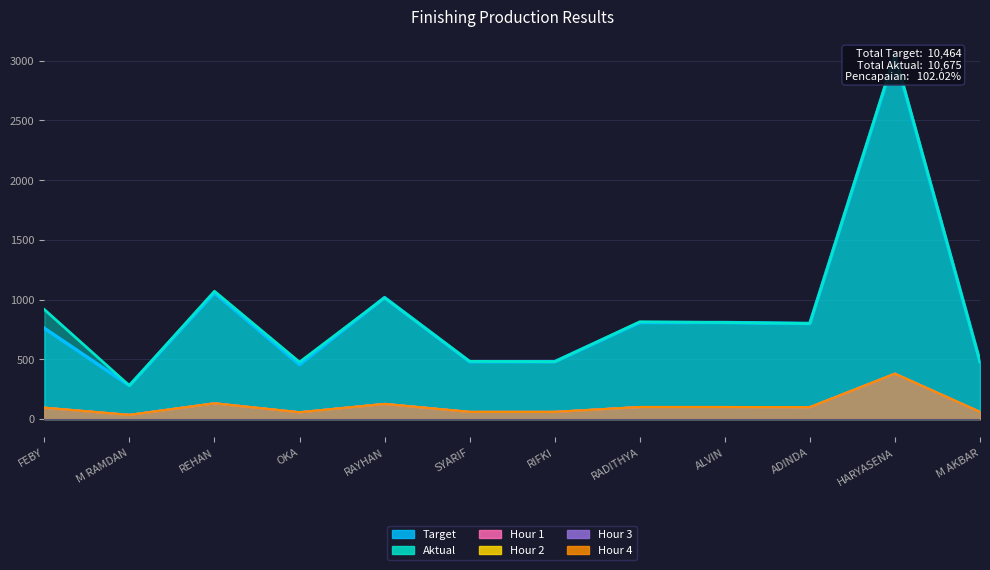

List the series in order of their peak value, highest first.

Aktual, Target, Hour 1, Hour 2, Hour 3, Hour 4